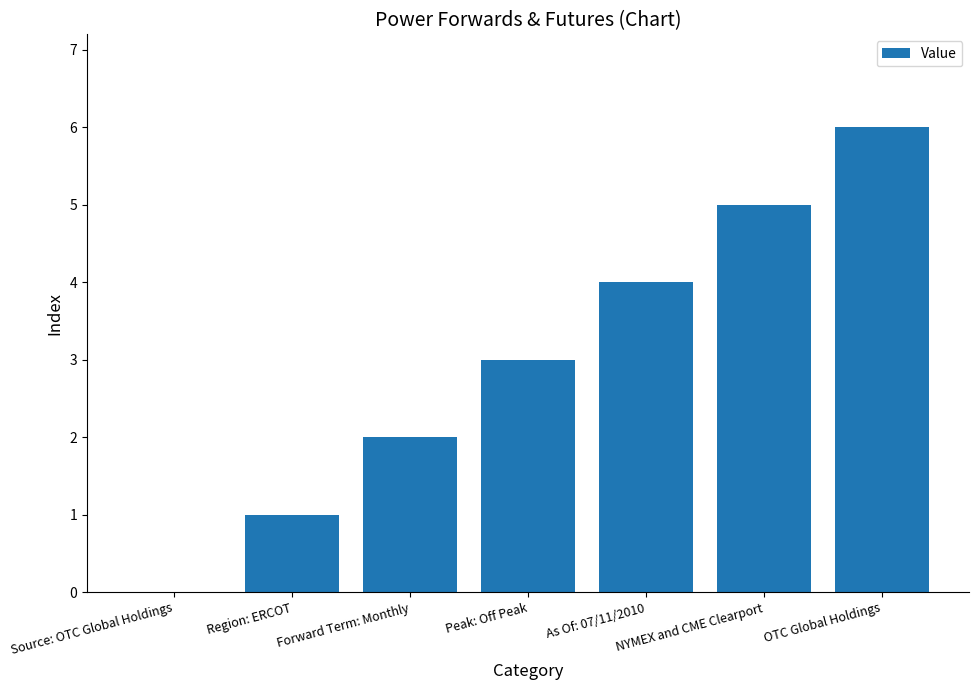

How many values are between 1 and 5?

5